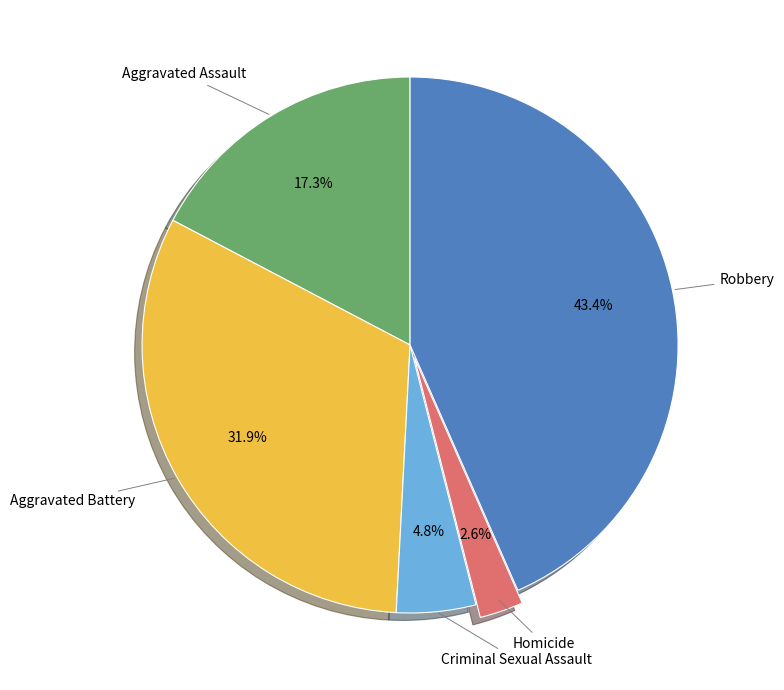

Is there a majority slice in this chart?

No